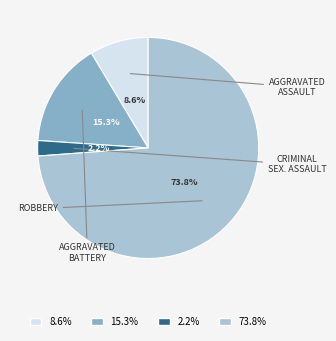

What percentage is NOT represented by 15.3%?

84.7%